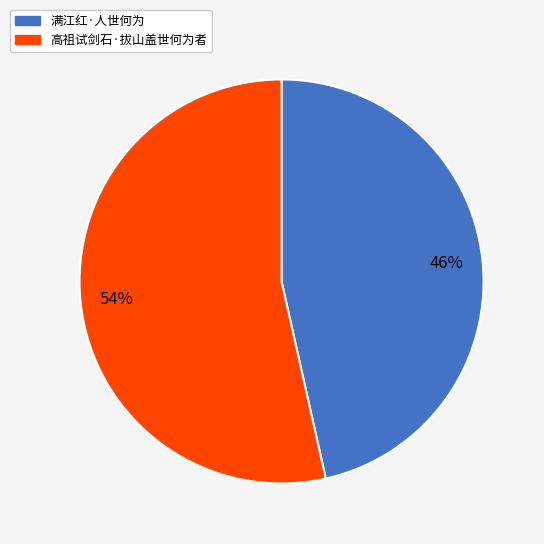

Which slice is the smallest?

满江红·人世何为